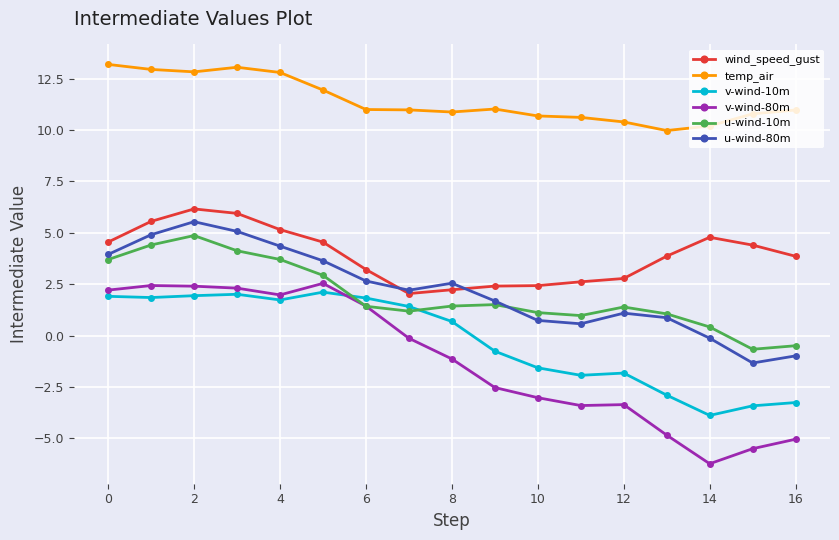

List the series in order of their peak value, highest first.

temp_air, wind_speed_gust, u-wind-80m, u-wind-10m, v-wind-80m, v-wind-10m